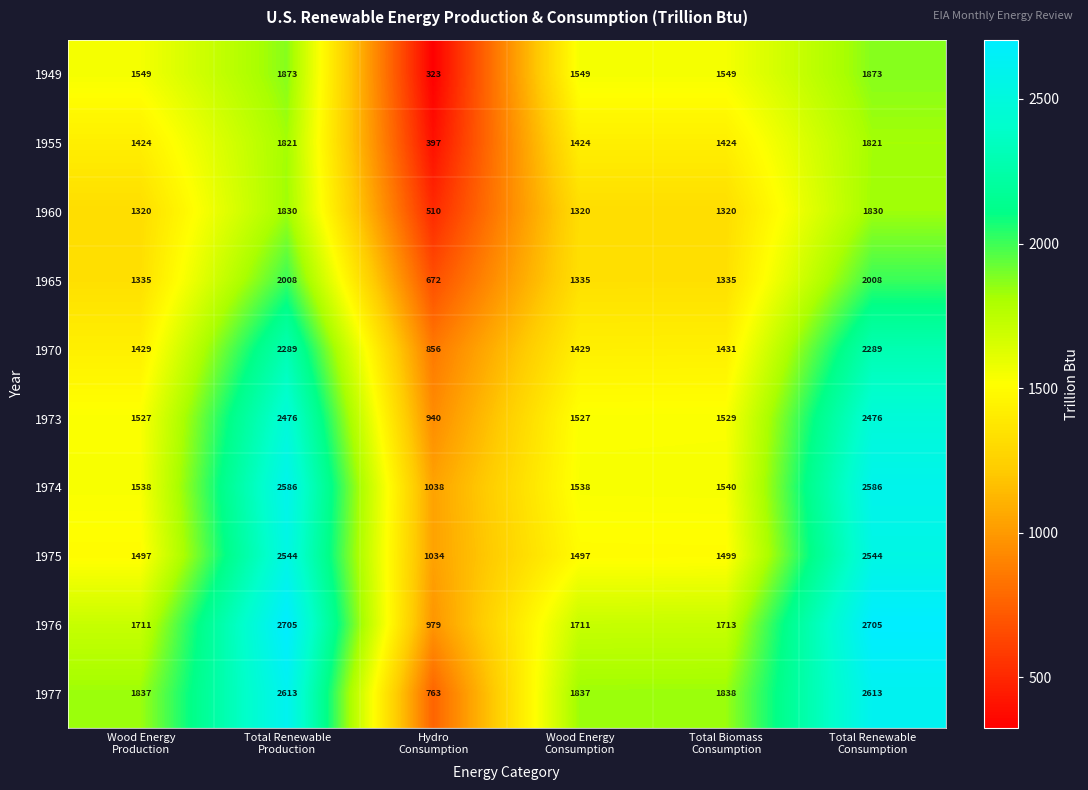

Which series has the widest spread of values?

1977